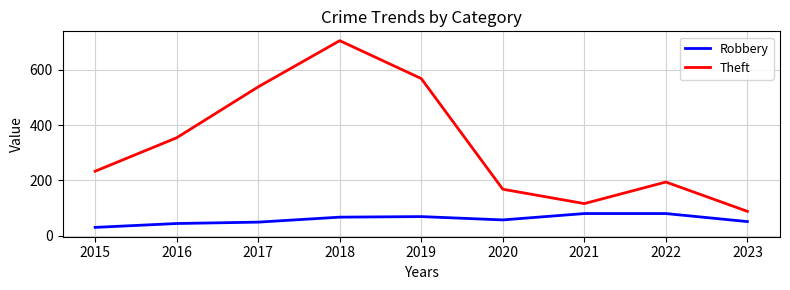

What is the difference between the maximum and minimum values in the Theft series?

617